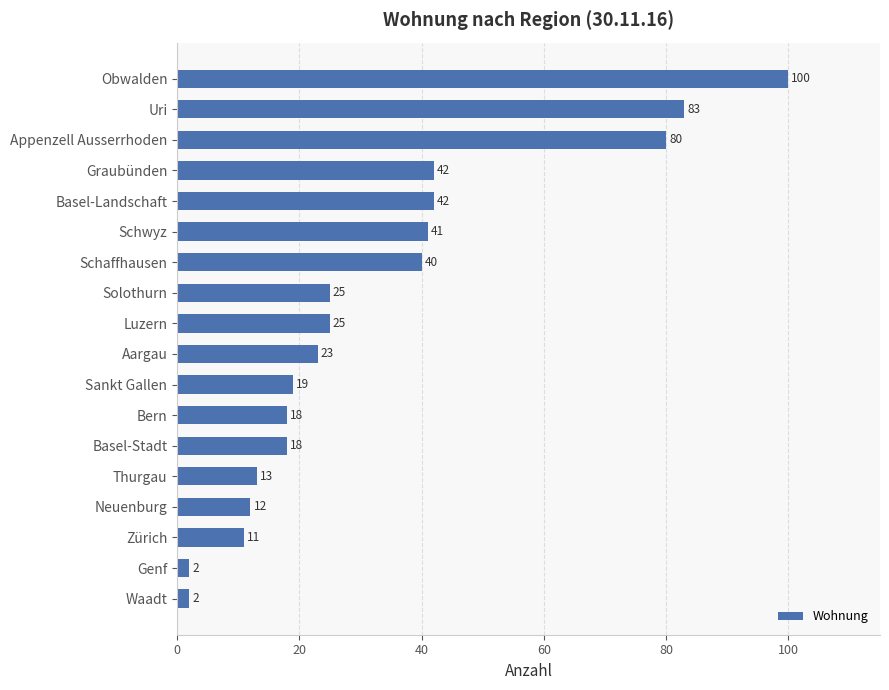

What is the change in value from Basel-Landschaft to Zürich?

-31